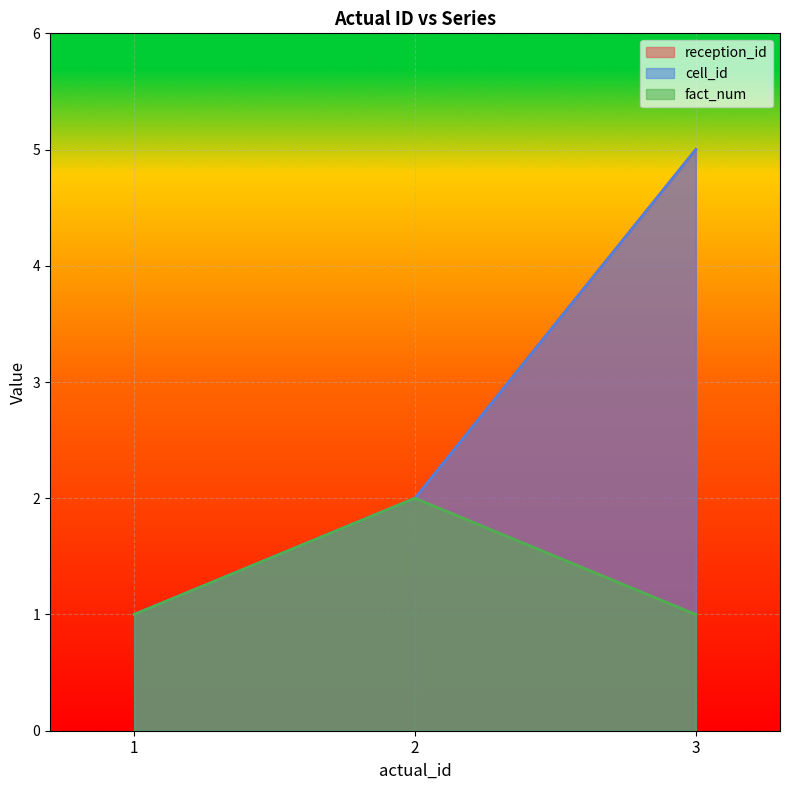

Which series has the largest range (max minus min)?

reception_id